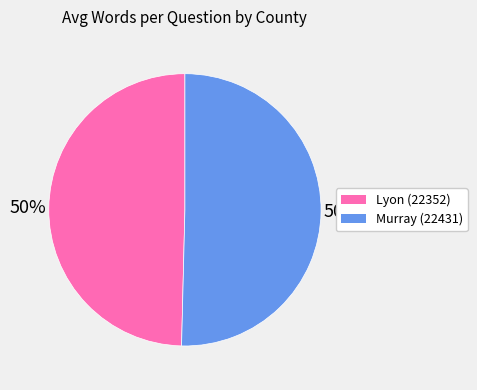

Count the number of slices in the pie.

2